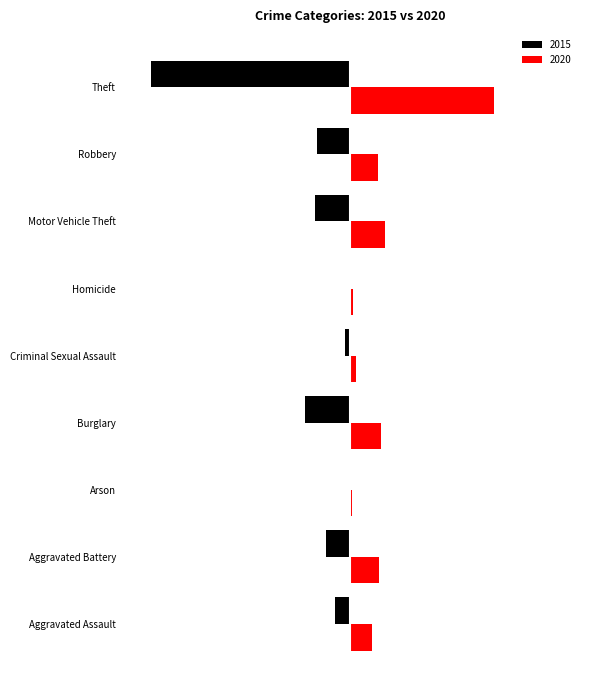

What position from the left is Motor Vehicle Theft?

7